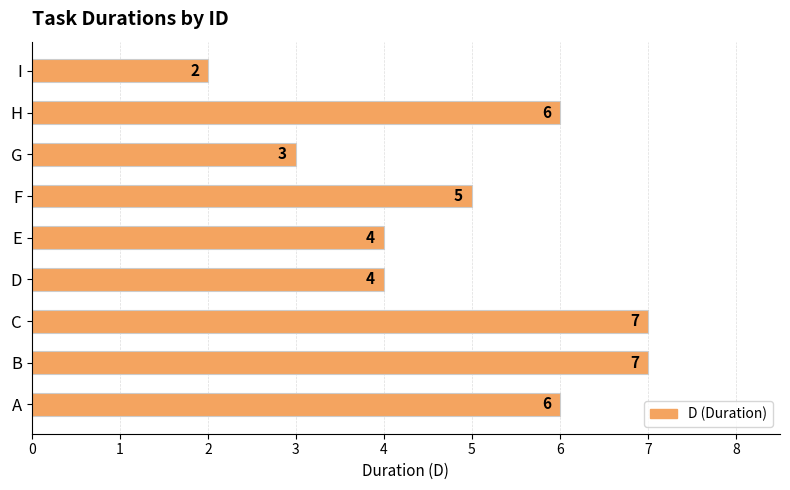

How many values are between 4 and 6?

5